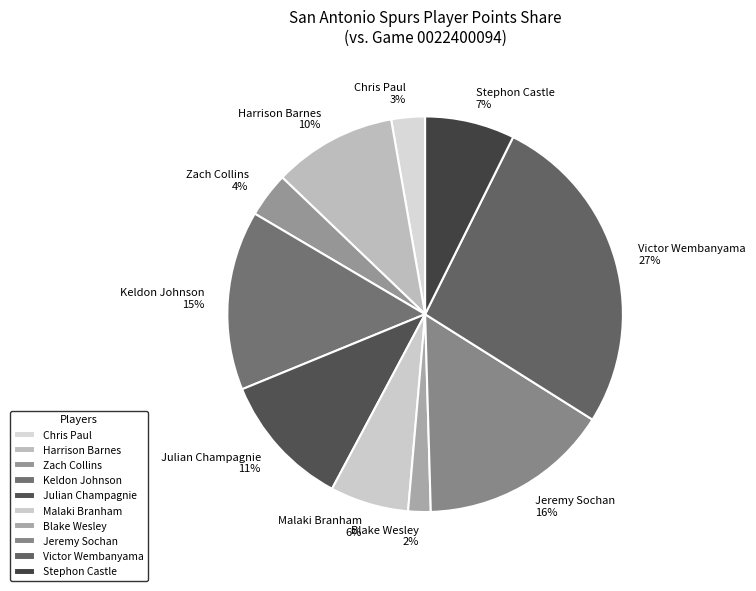

Do Malaki Branham and Chris Paul together represent more than half of the pie?

No